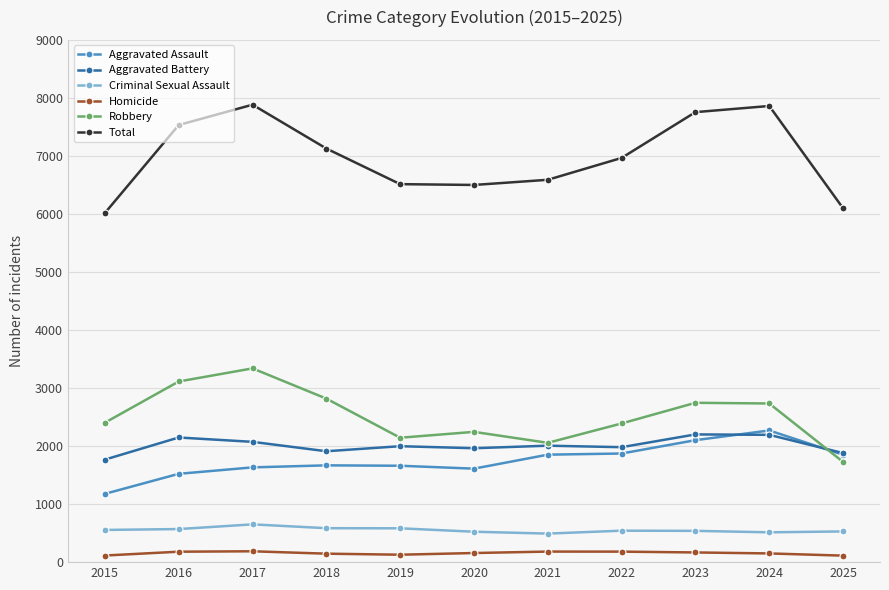

Which category has the lowest value in the Robbery series?

2025